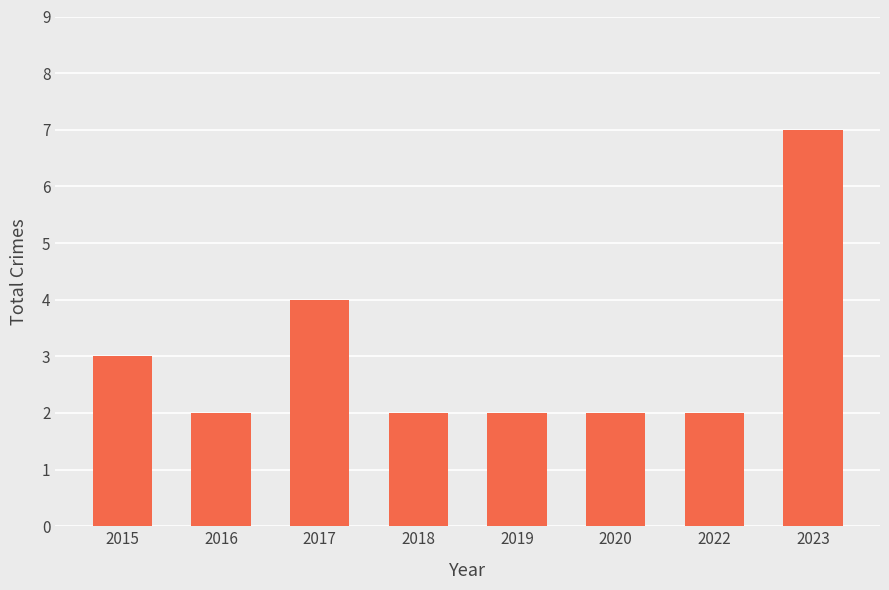

What value does the data have at 2022?

2